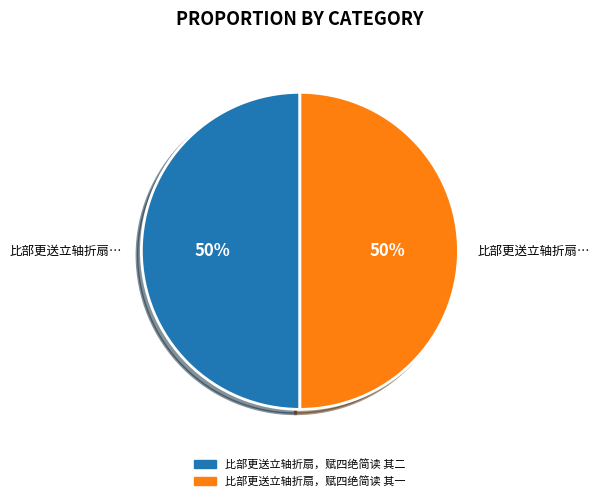

Is the sum of 比部更送立轴折扇，赋四绝简读 其一 and 比部更送立轴折扇，赋四绝简读 其二 greater than half?

Yes